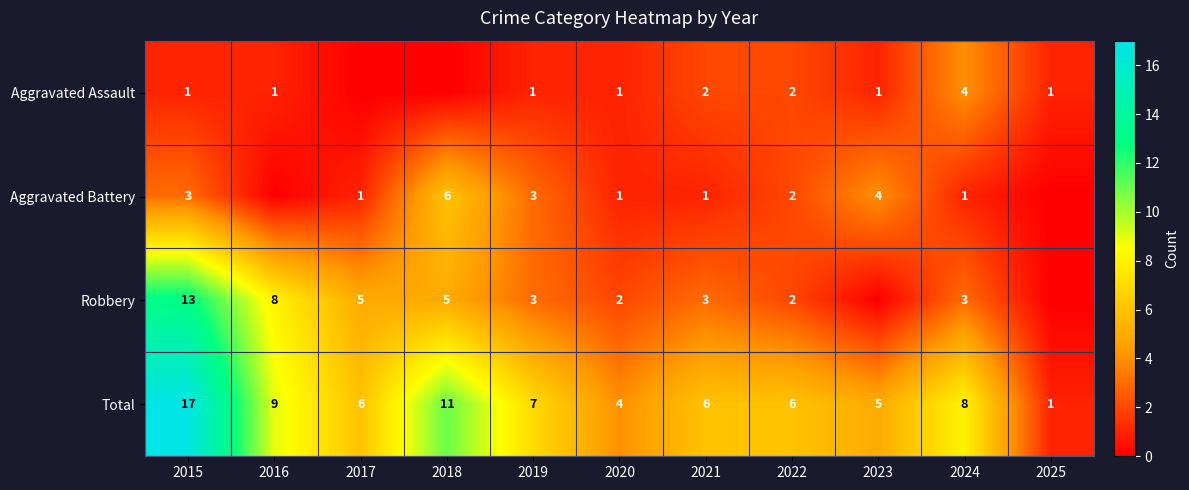

At which label does Total reach its minimum?

2025